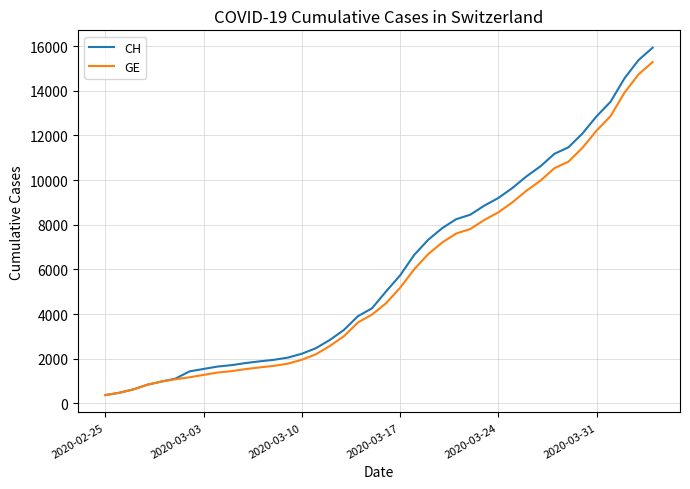

Which series has the widest spread of values?

CH